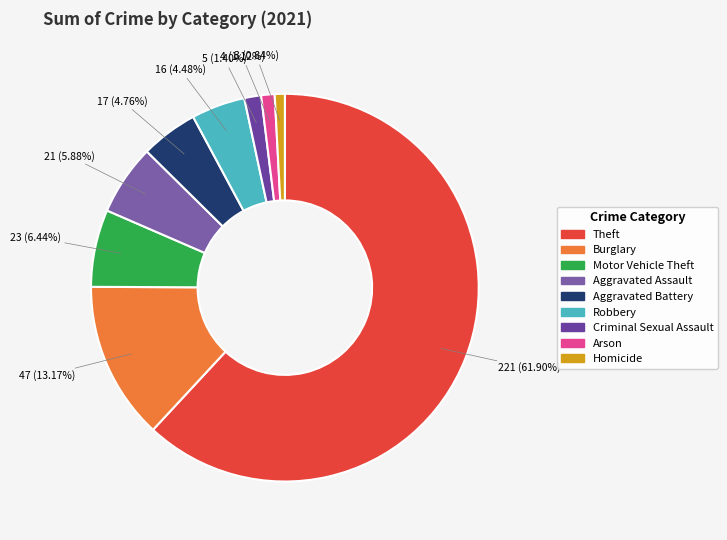

The Criminal Sexual Assault slice represents 11% of the pie. True or false?

False